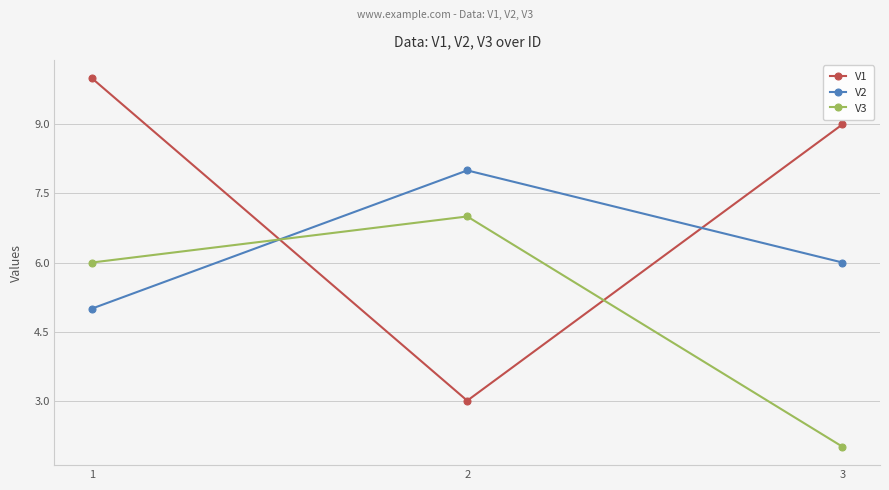

What is the spread (max minus min) of values at 1?

5